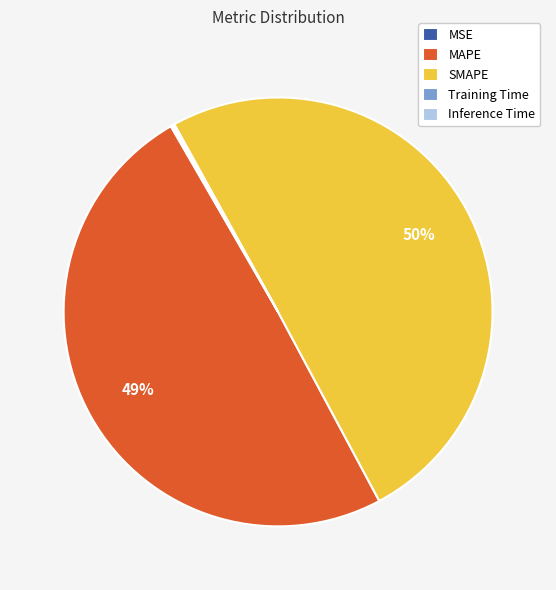

Which category has the biggest portion of the pie?

SMAPE